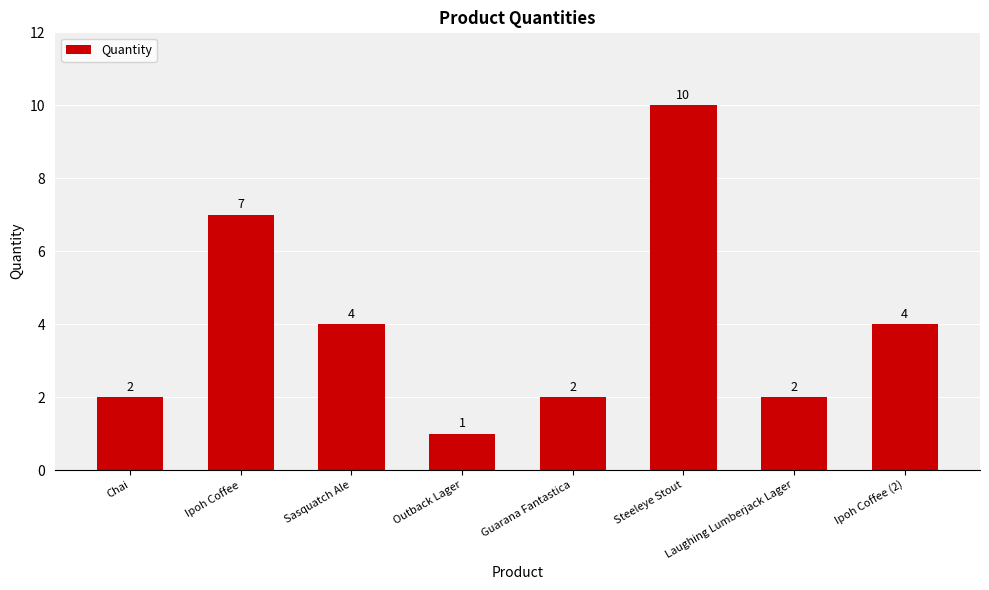

How many values are below 4?

4